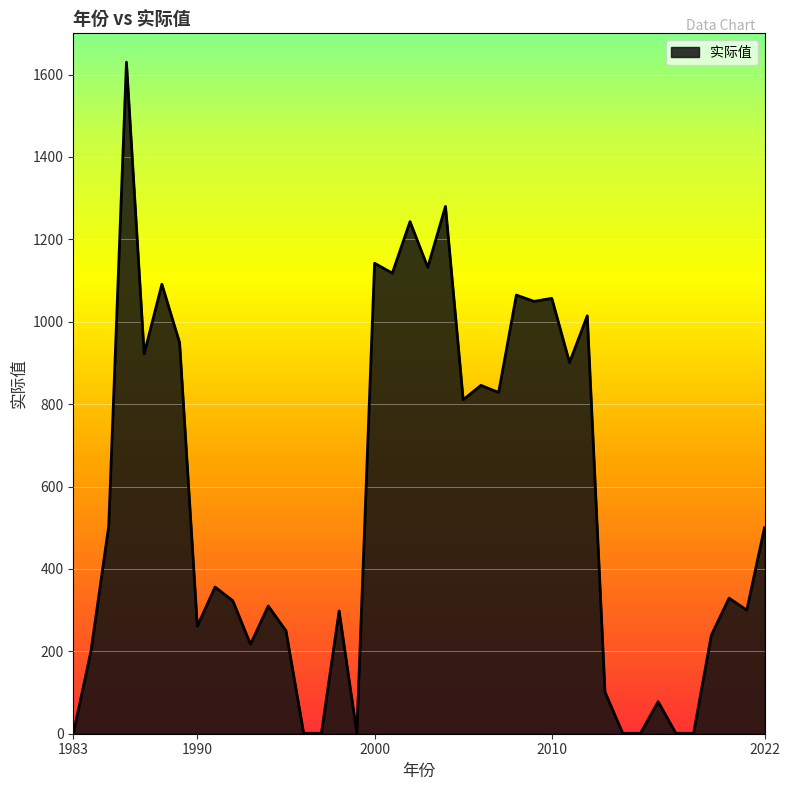

What is the difference between the maximum and minimum values?

1630.0